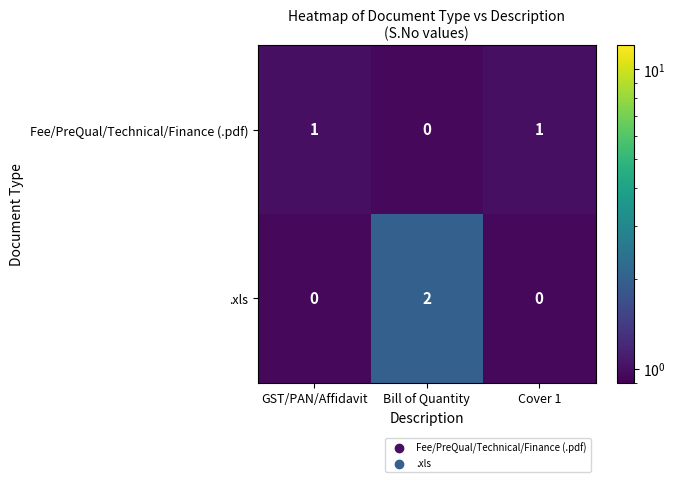

What is the difference between the highest and lowest values at GST/PAN/Affidavit?

1